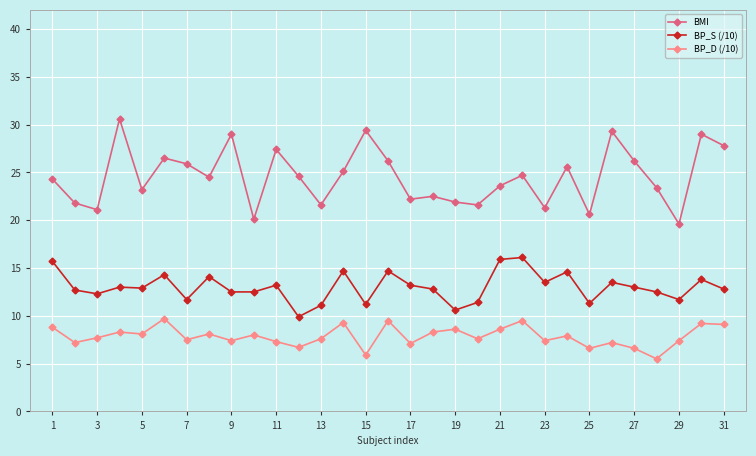

True or false: BMI has more than 0 interior local peaks.

True